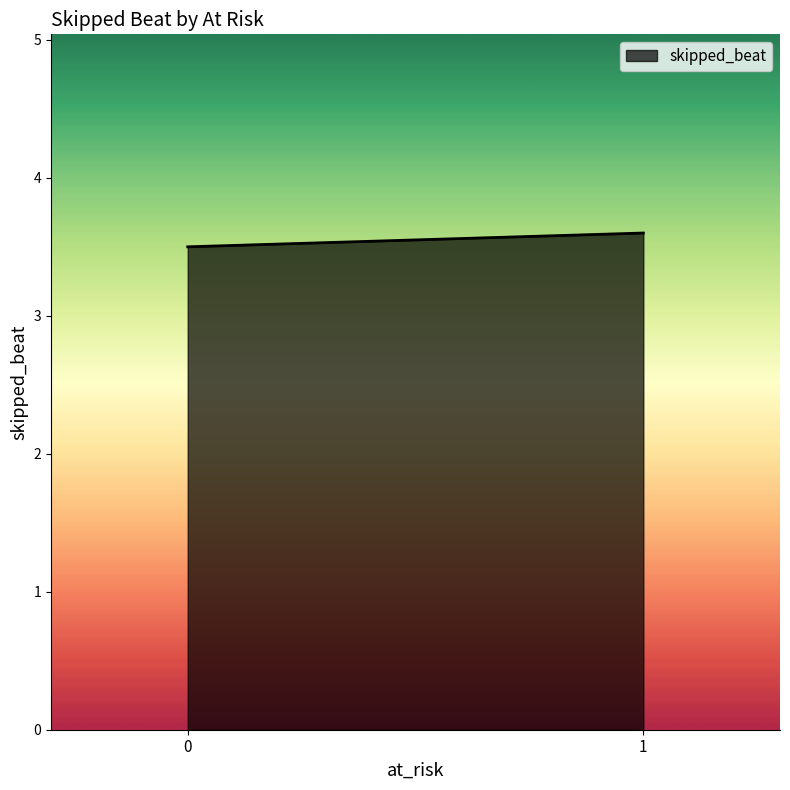

What is the approximate value at 1?

3.6